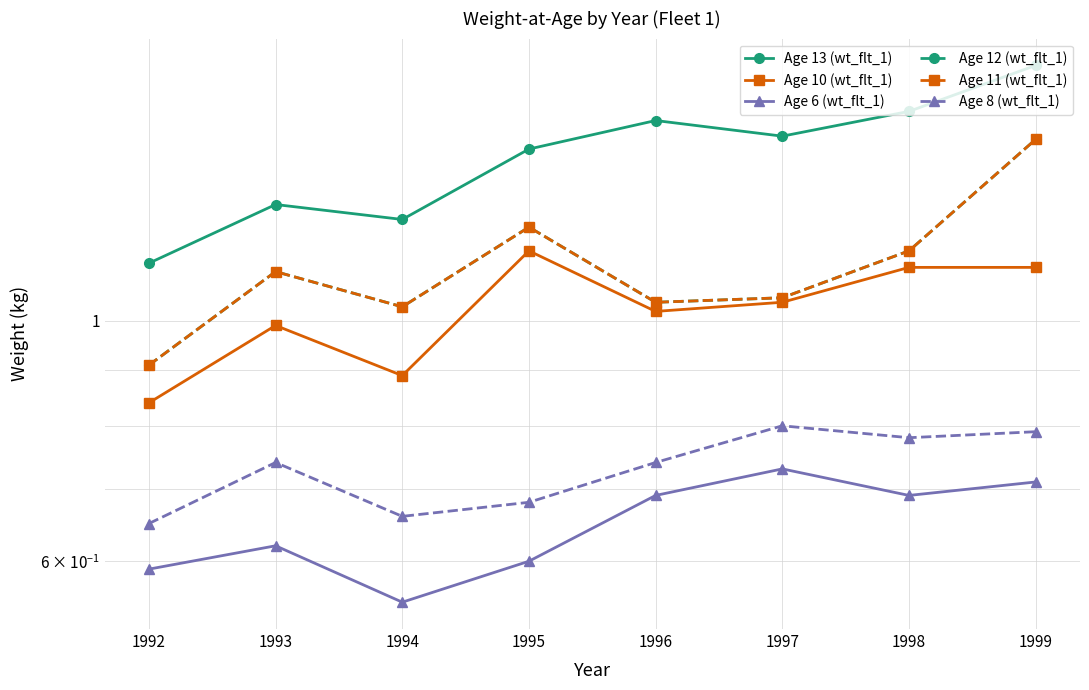

Count the number of data series in this chart.

6